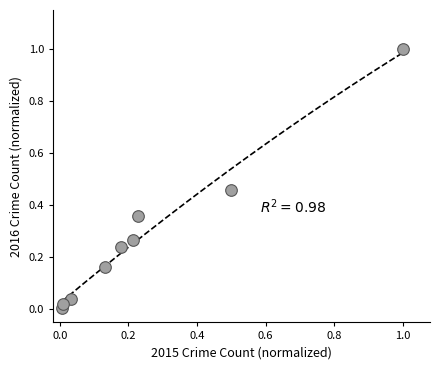

What is the range of Y values (max minus min)?

1.0